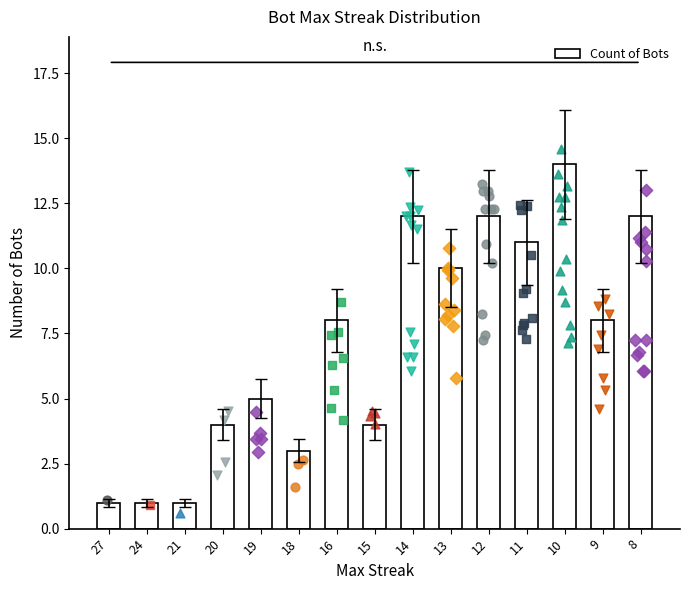

What is the ratio of the value at 18 to the value at 20?

0.8